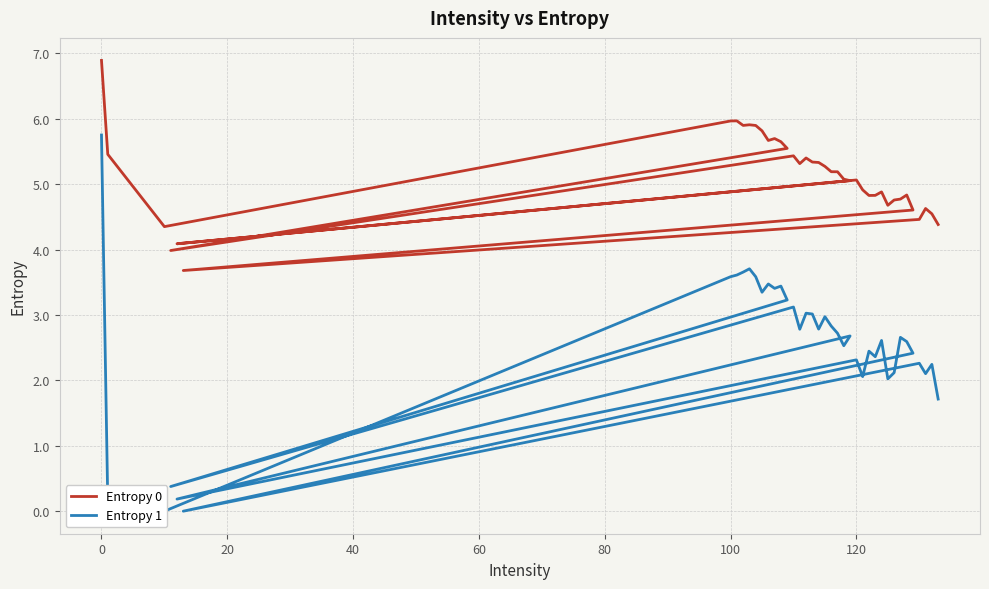

What is the value of the Entropy 0 point at the 16th from the left?

5.3